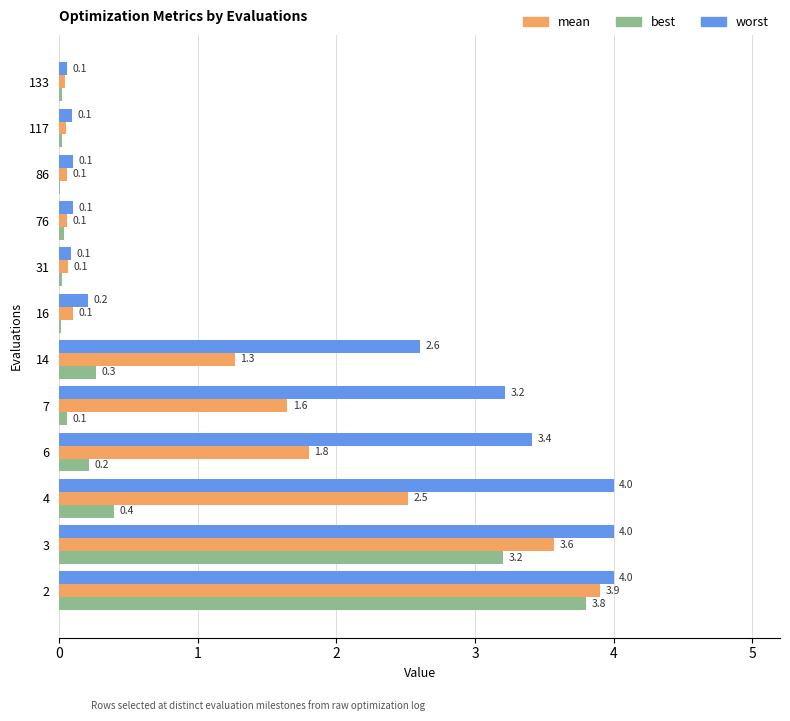

What is the greatest value displayed?

4.0